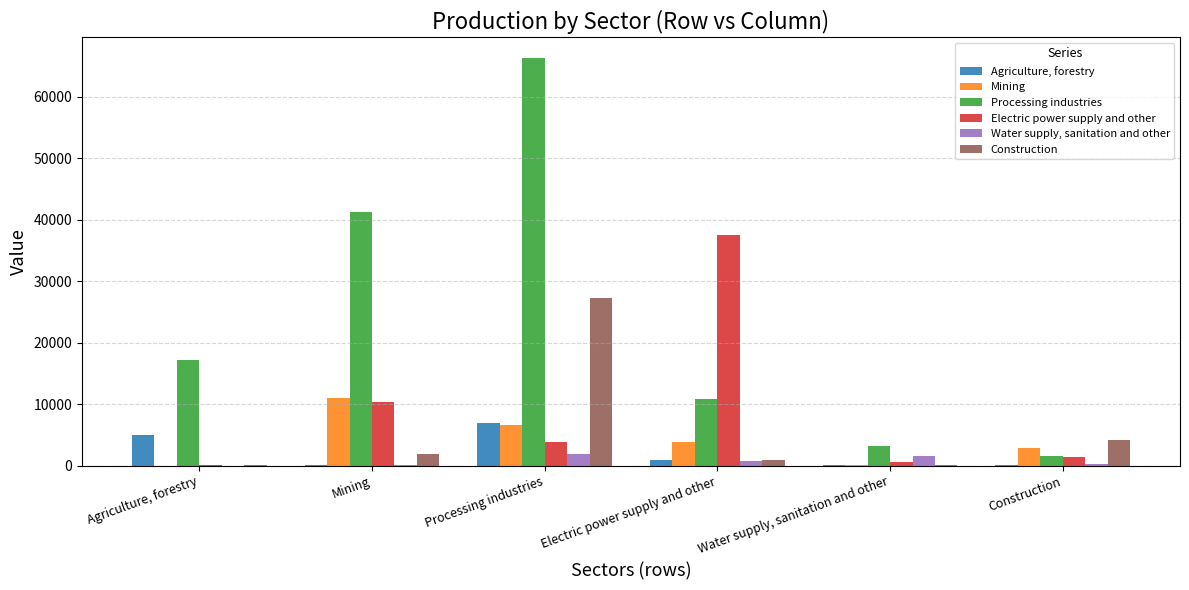

Between Agriculture, forestry and Mining, which series saw the biggest shift?

Processing industries